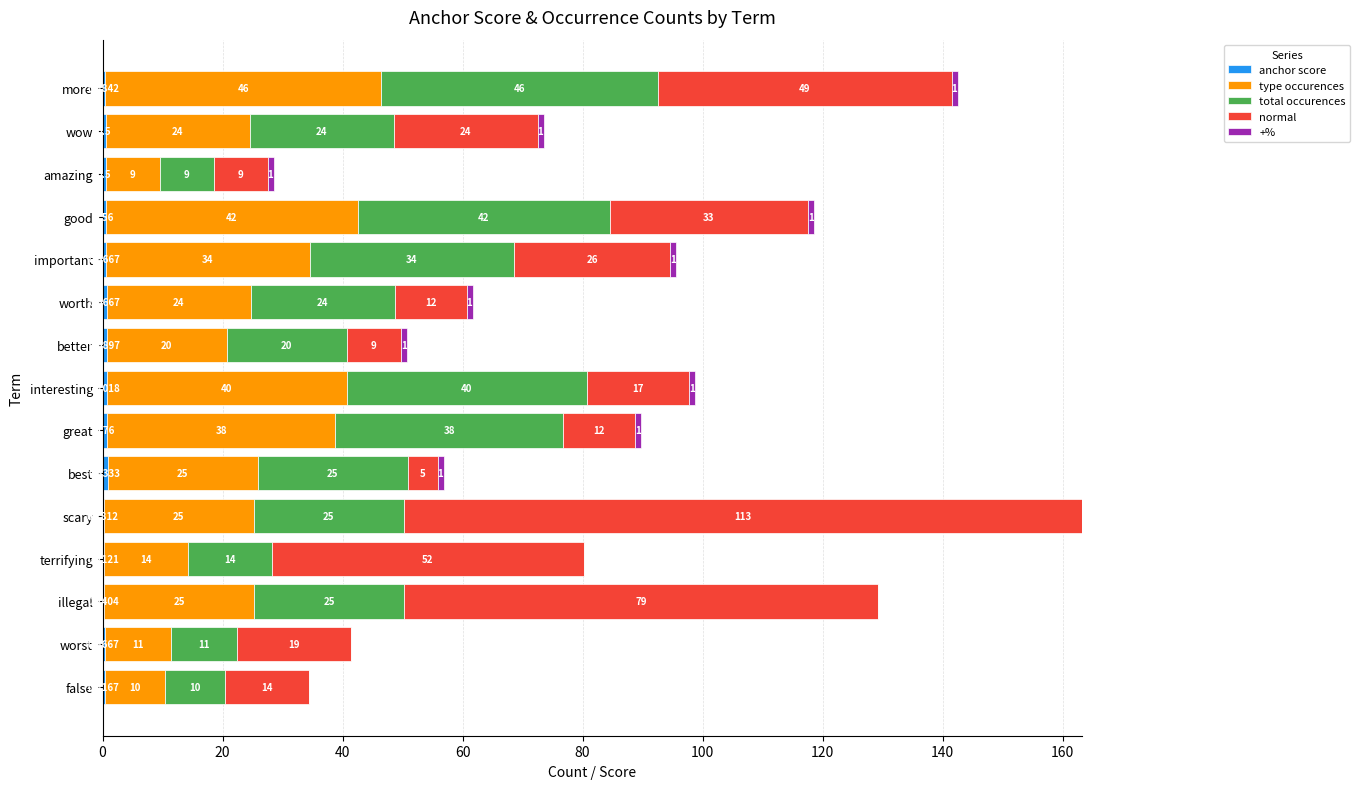

At which category is the sum across all series the highest?

scary